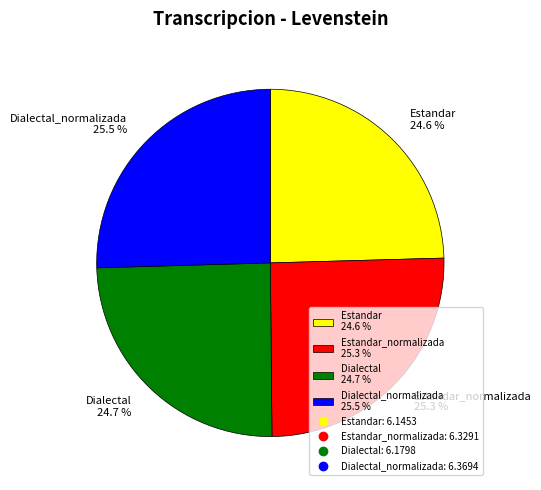

What percentage do Estandar 24.6 % and Dialectal 24.7 % together represent?

49.3%